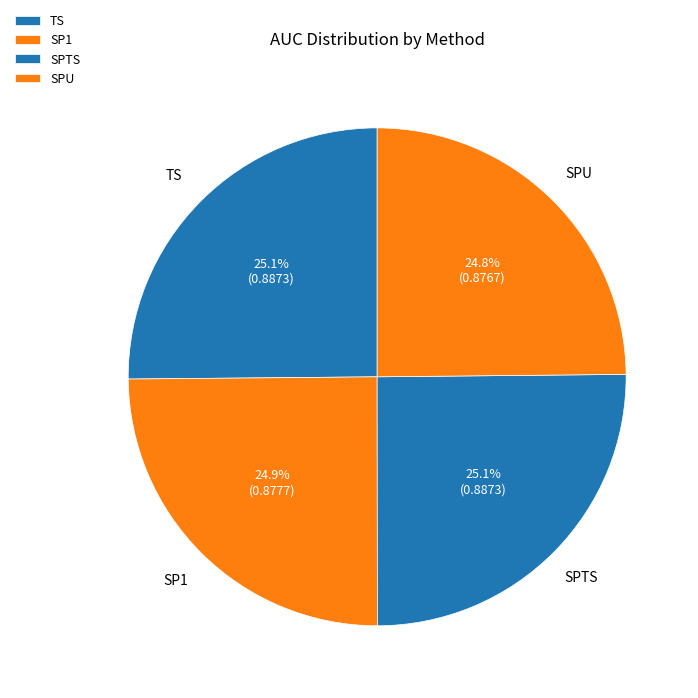

Combined, do SPTS and SP1 account for over 50%?

Yes